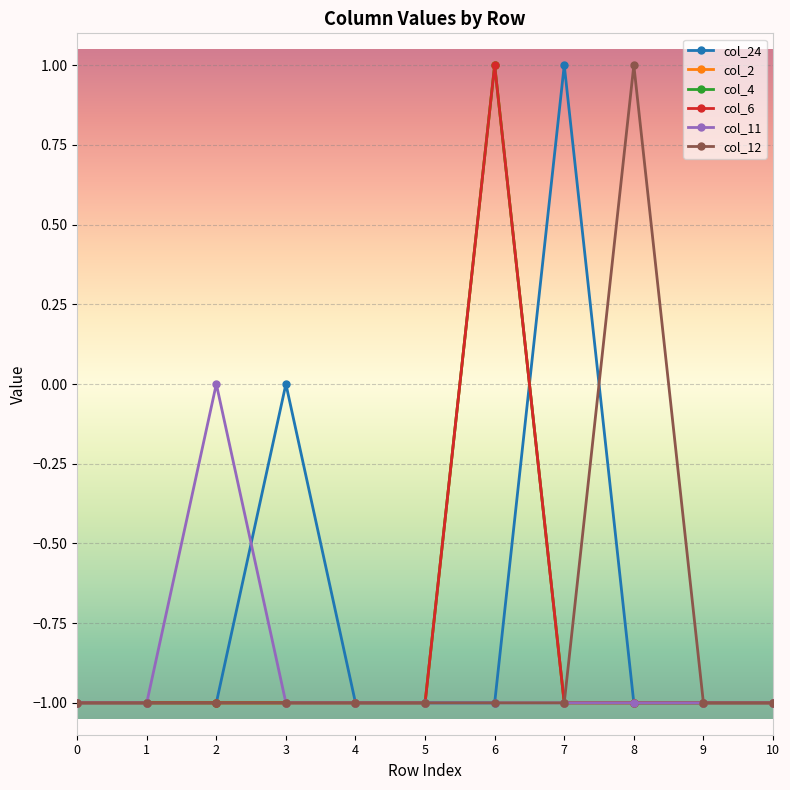

In col_2, how many points are higher than both neighbors (excluding endpoints)?

1